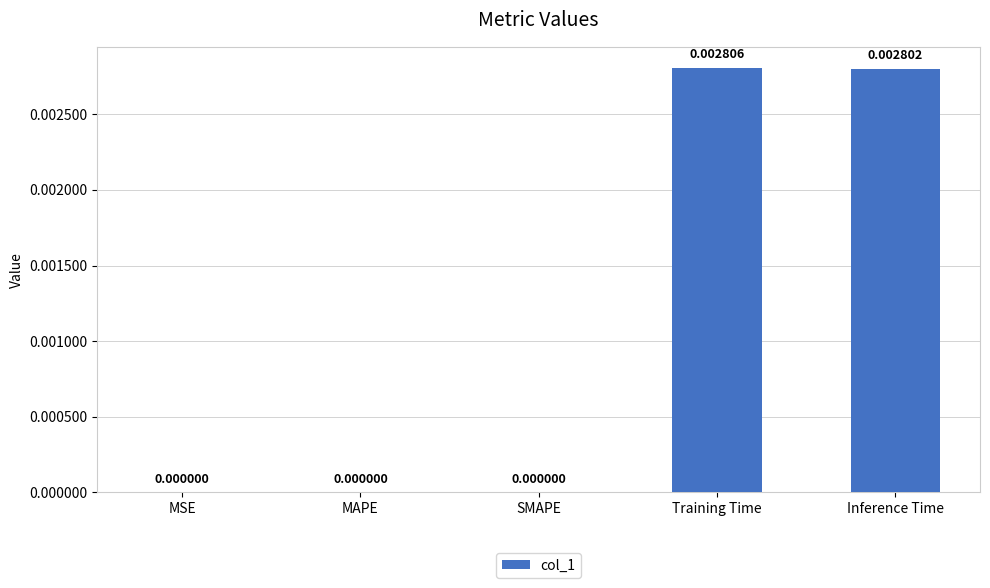

Count the number of data series in this chart.

1